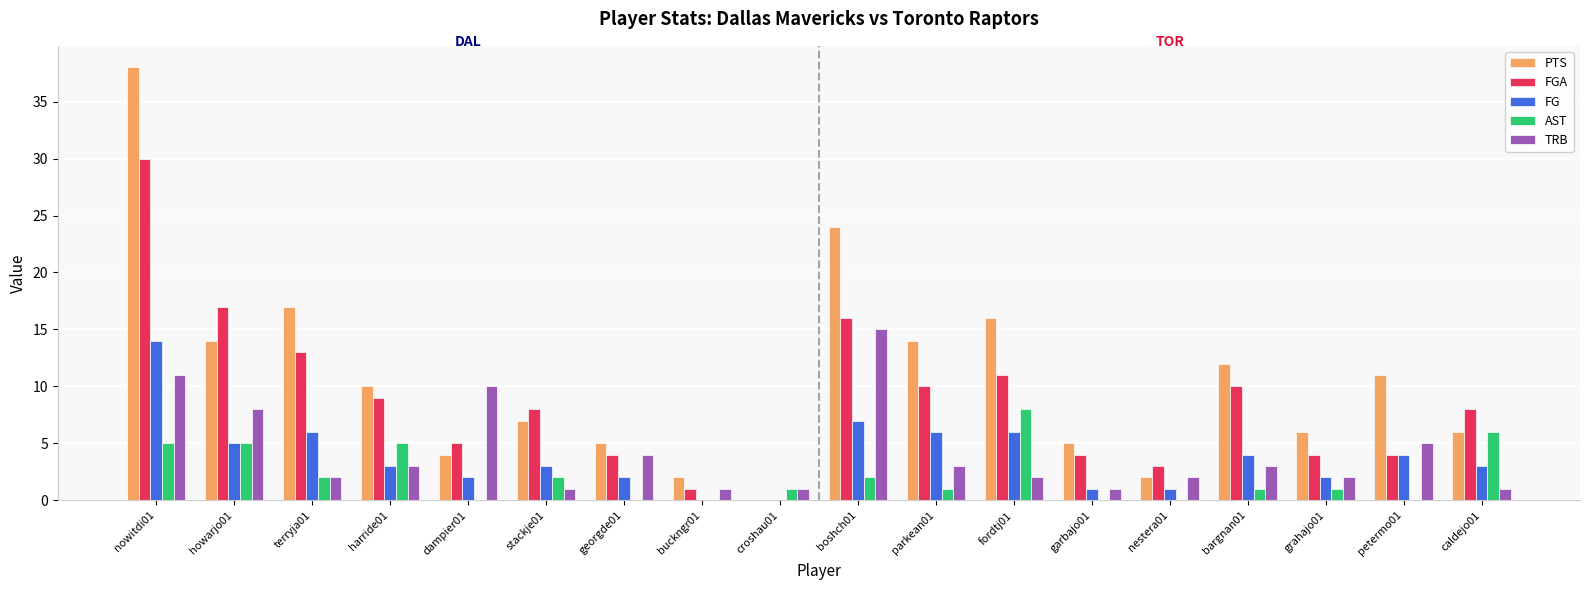

Reading left to right, extract all data points from this chart.

PTS: 38	14	17	10	4	7	5	2	0	24	14	16	5	2	12	6	11	6
FGA: 30	17	13	9	5	8	4	1	0	16	10	11	4	3	10	4	4	8
FG: 14	5	6	3	2	3	2	0	0	7	6	6	1	1	4	2	4	3
AST: 5	5	2	5	0	2	0	0	1	2	1	8	0	0	1	1	0	6
TRB: 11	8	2	3	10	1	4	1	1	15	3	2	1	2	3	2	5	1